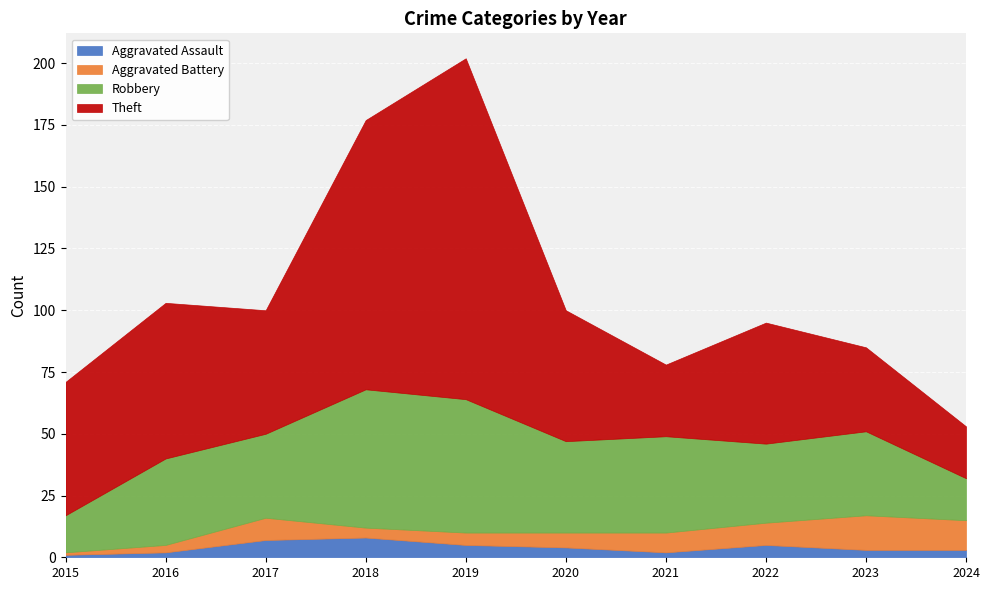

At which category does Robbery reach its first local valley?

2017